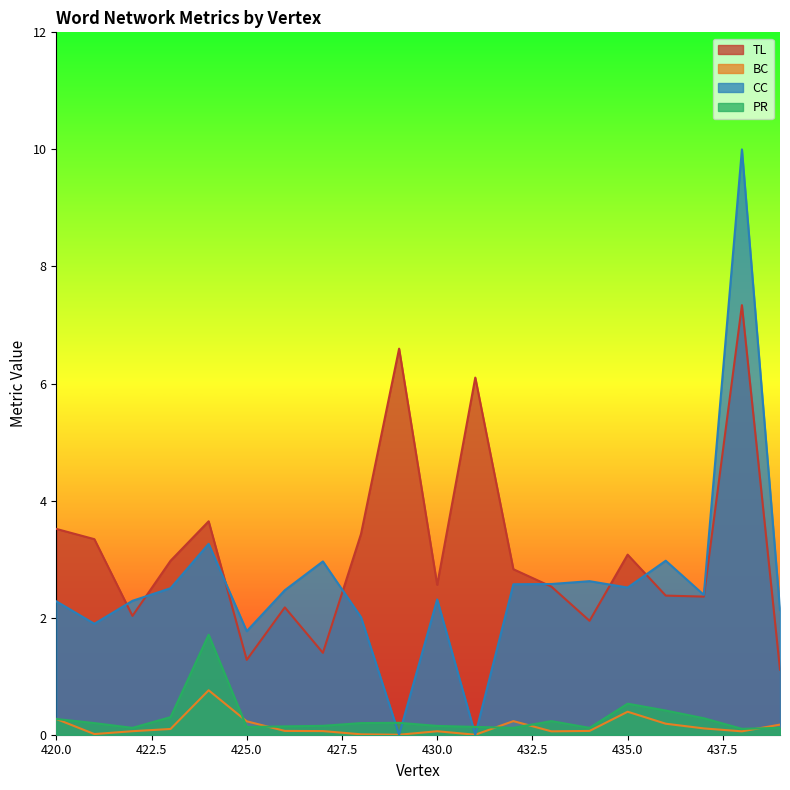

The PR series shows 0.3 at 428. True or false?

False